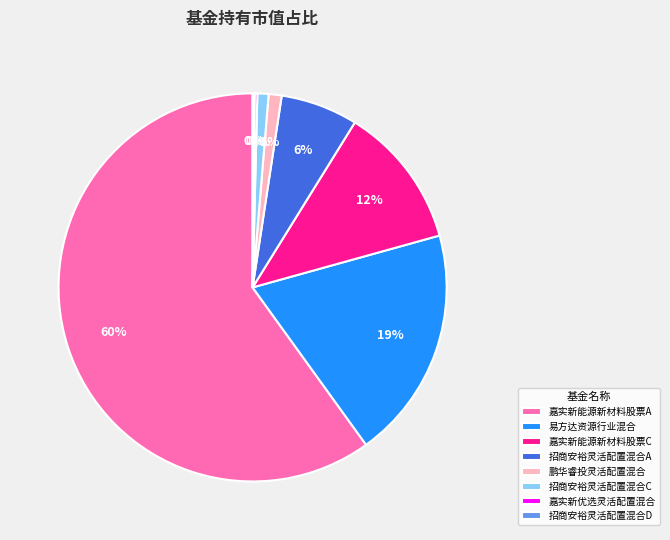

True or false: 鹏华睿投灵活配置混合 accounts for 13% of the total.

False